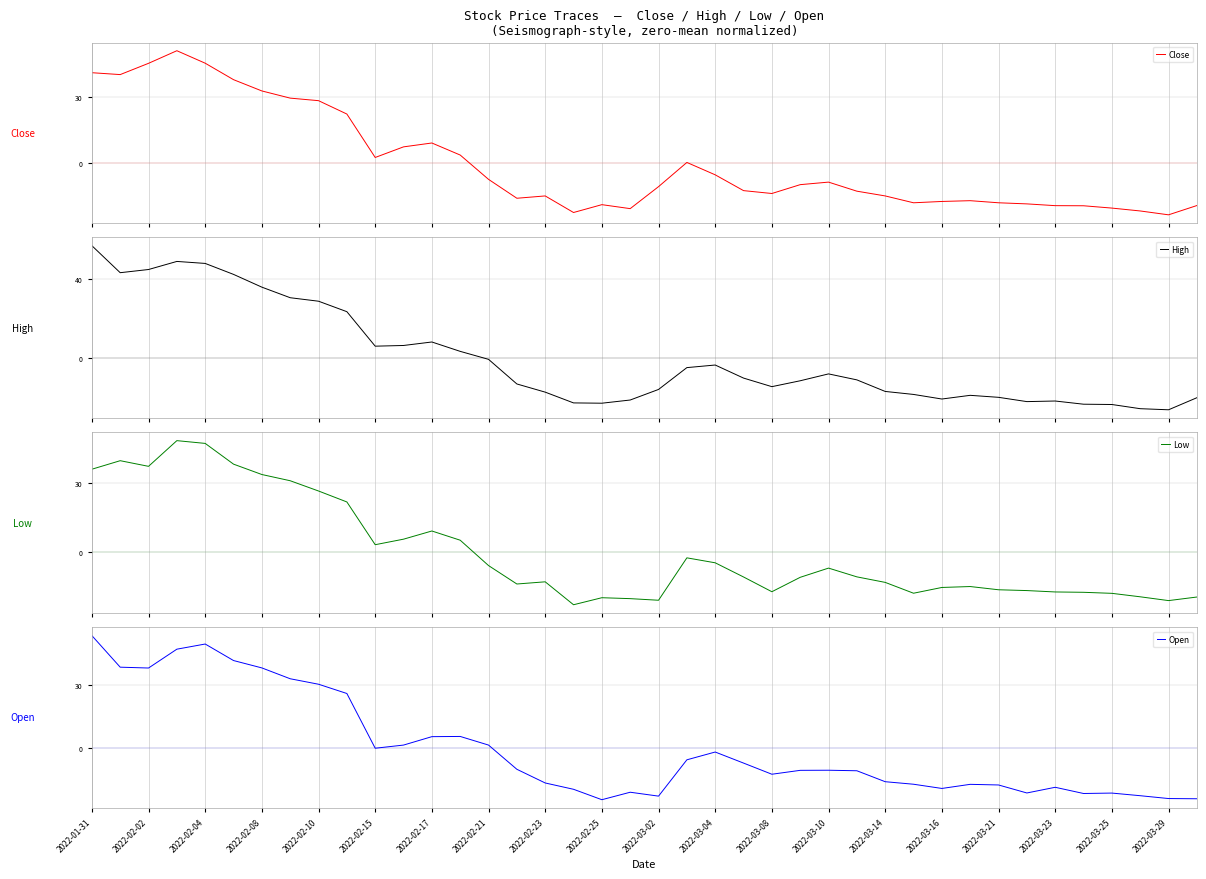

What is the highest value of the High series?

56.6